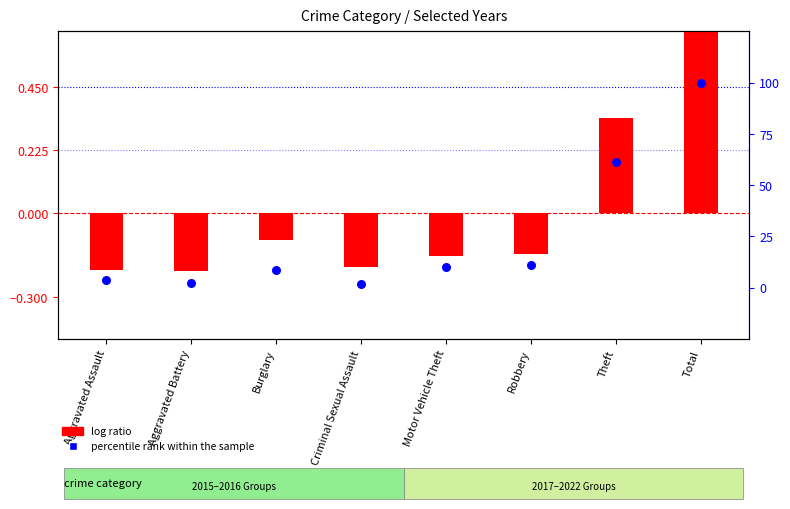

Which series has the widest spread of Y values?

percentile rank within the sample